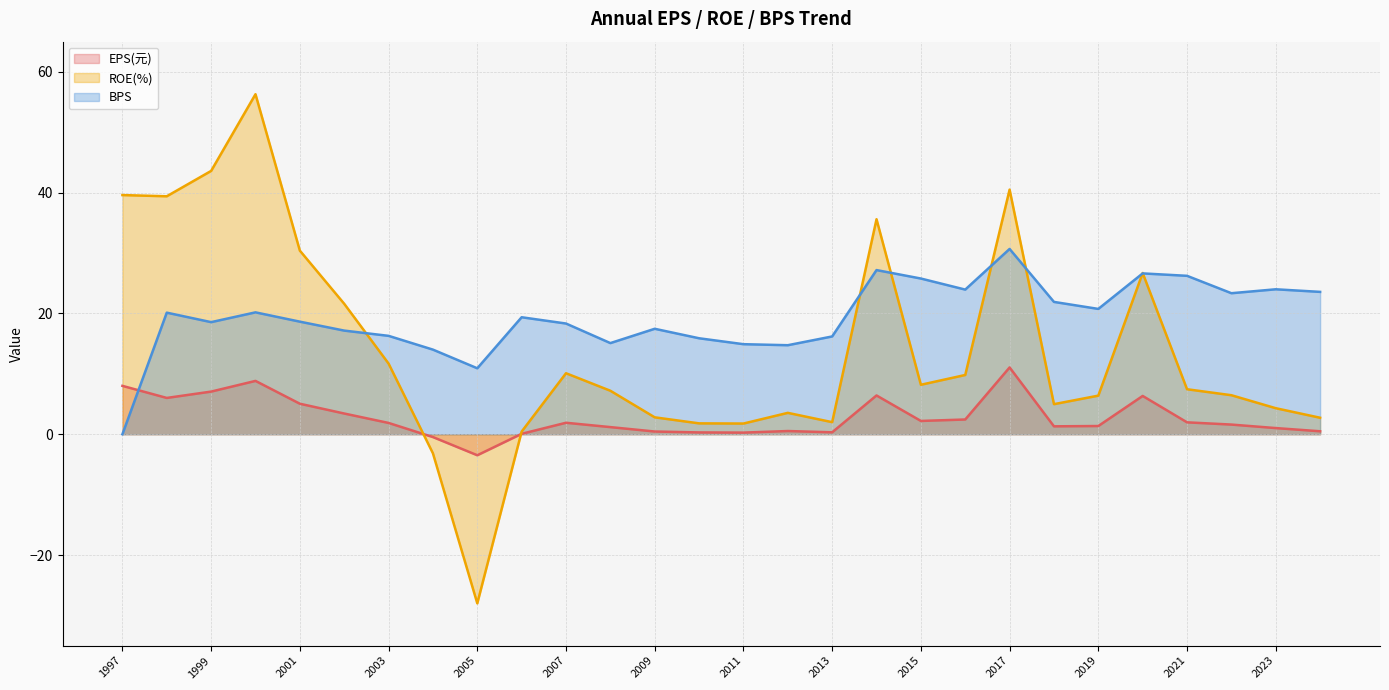

Is it true that EPS(元) equals 11.1 at 2017?

True